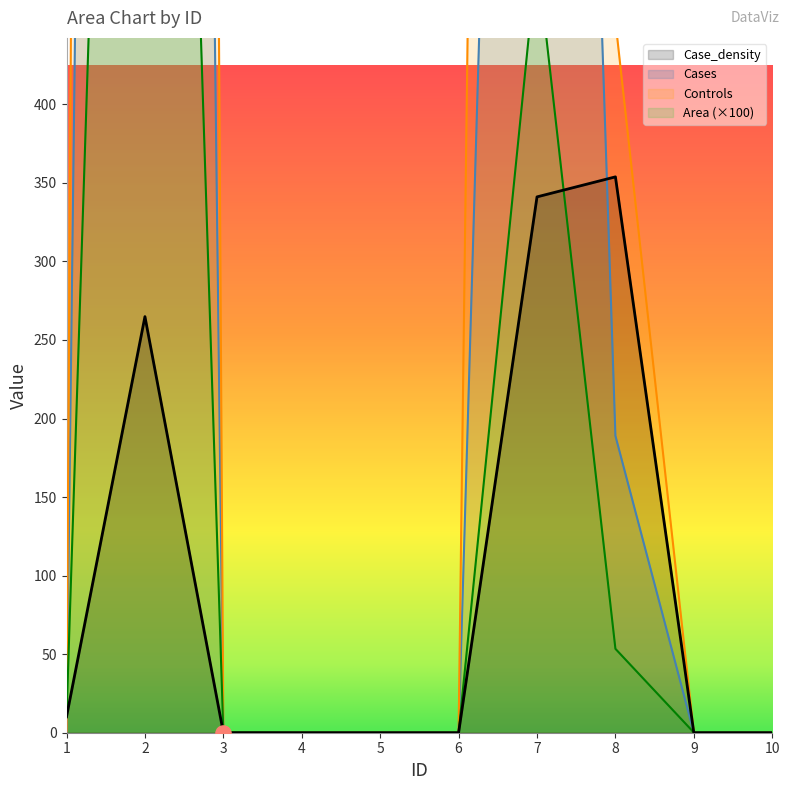

At which category is the sum across all series the highest?

2